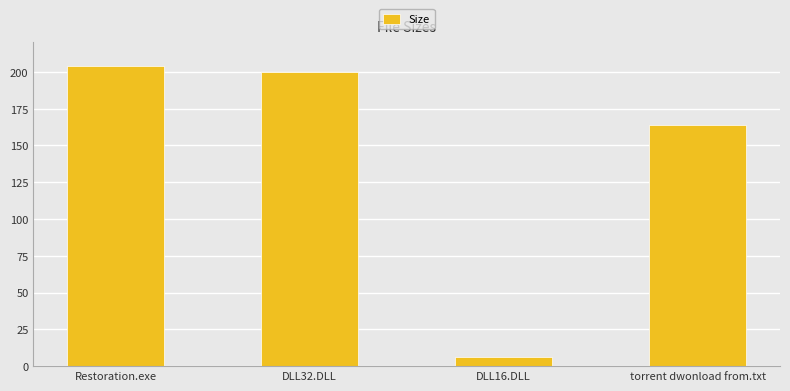

List the labels in order of value, smallest first.

DLL16.DLL, torrent dwonload from.txt, DLL32.DLL, Restoration.exe